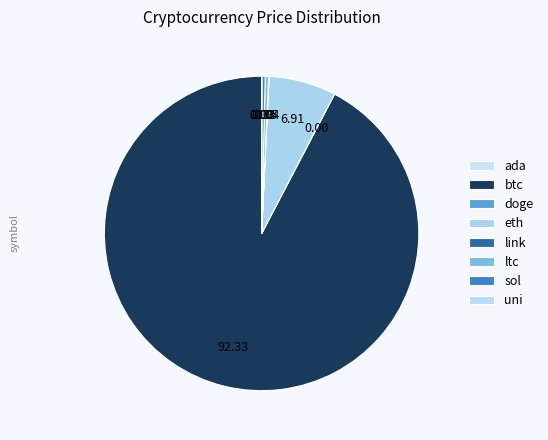

Combined, do uni and doge account for over 50%?

No